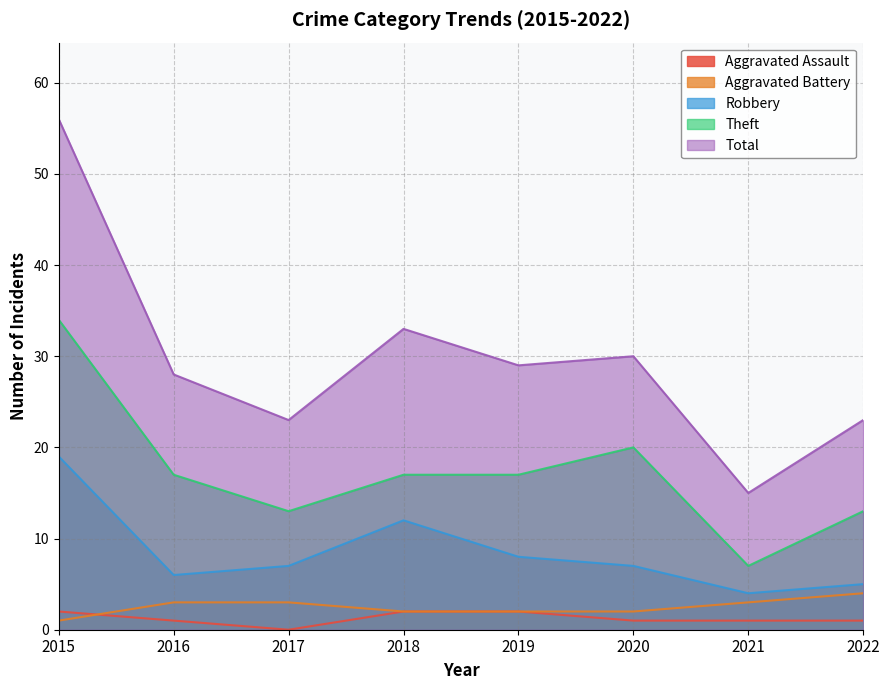

True or false: Aggravated Battery has more than 2 points higher than both neighbors.

False